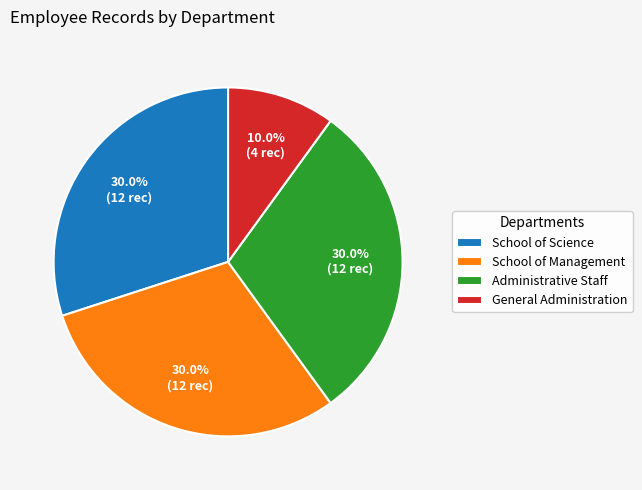

How many slices are in this pie chart?

4